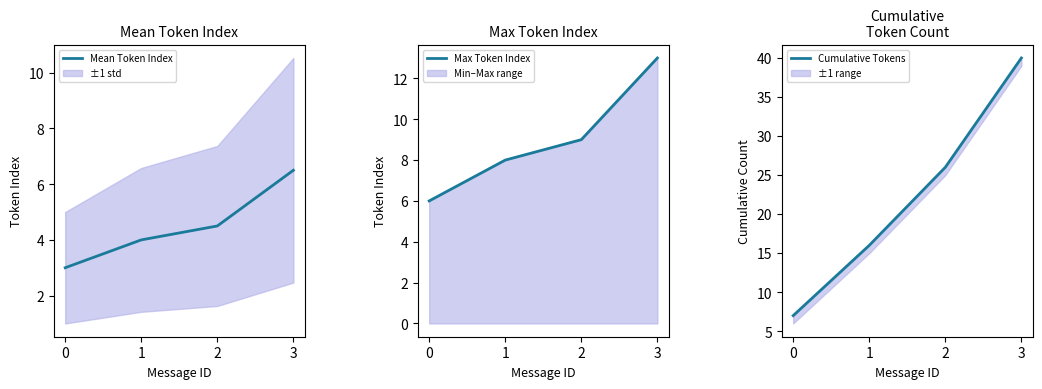

What is the value of the Cumulative Tokens point at the 4th from the left?

40.0